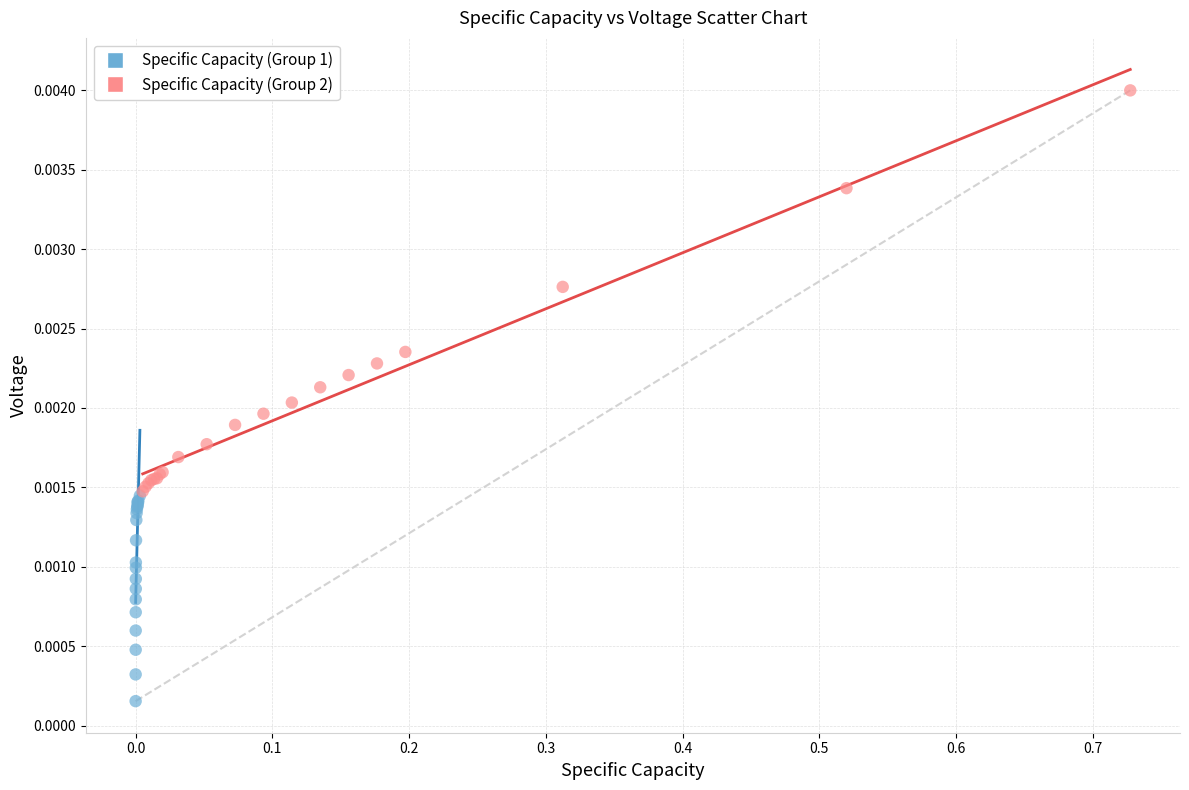

Which series contains the lowest Y value?

Specific Capacity (Group 1)